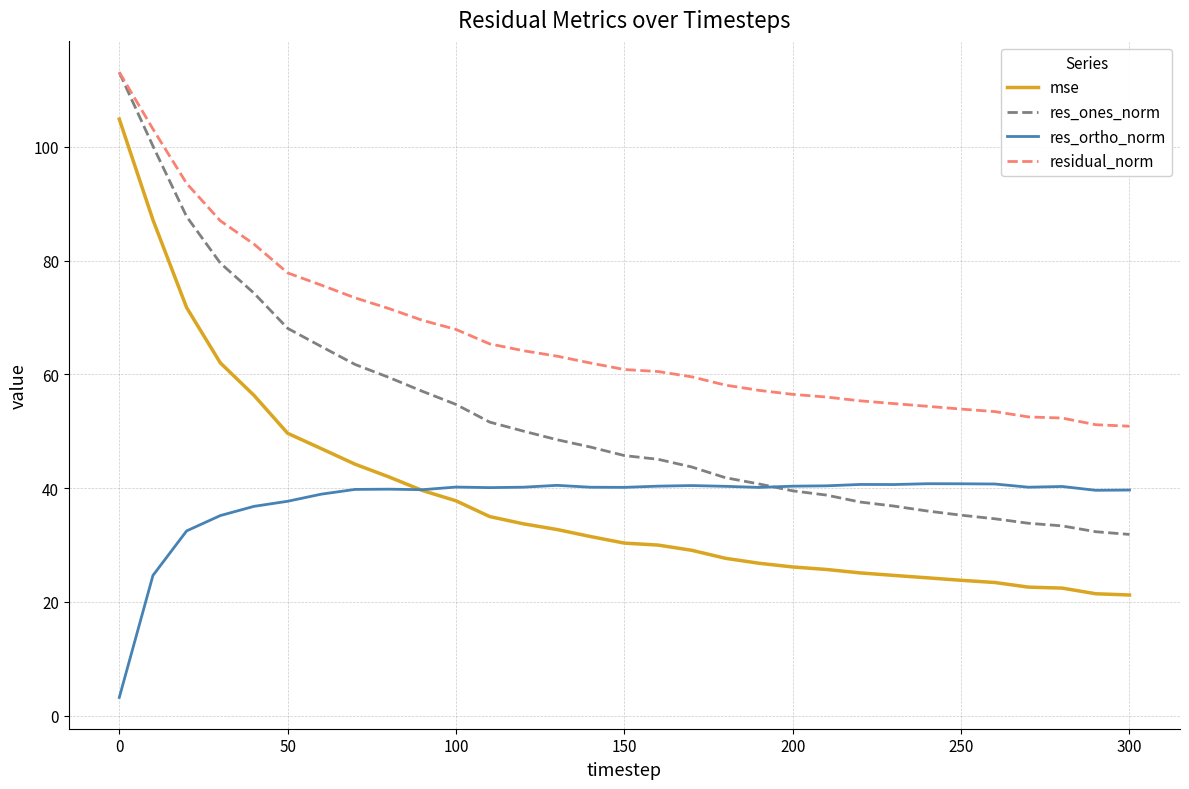

What is the smallest value displayed?

3.2